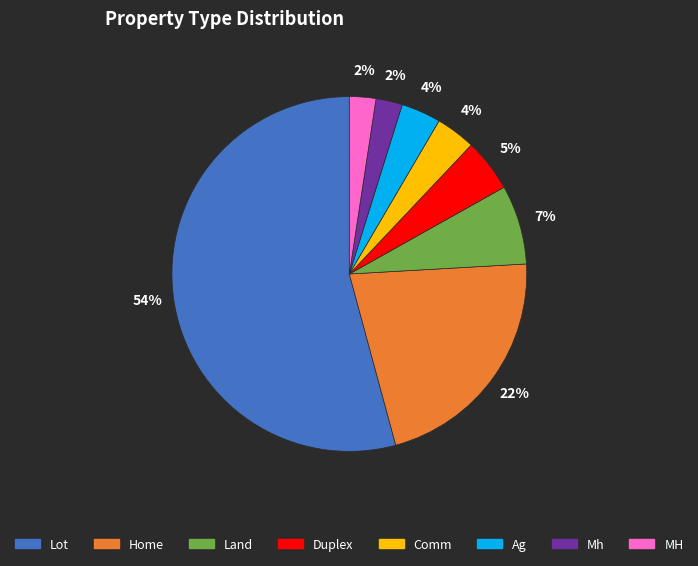

To the nearest percent, what is the difference between the largest and smallest slice percentages?

52%